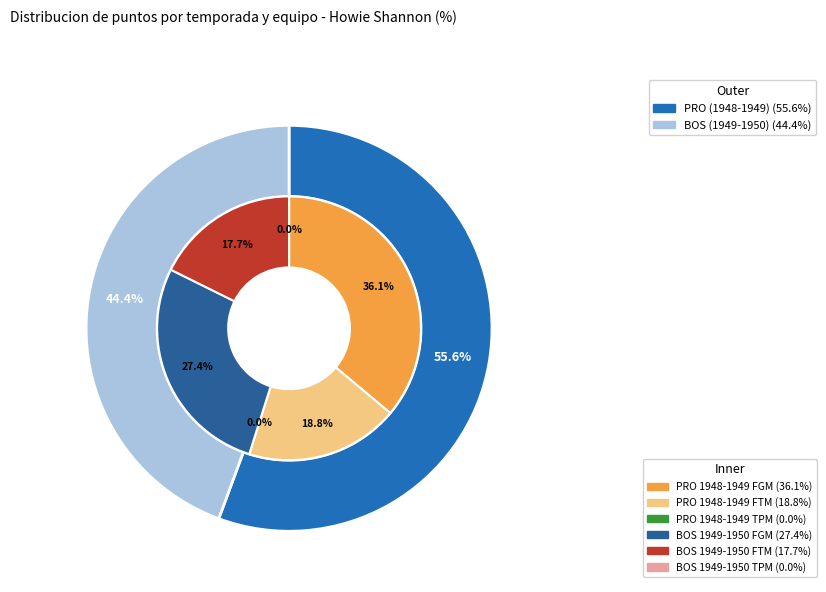

What percentage is the BOS (1949-1950) slice, to the nearest percent?

44%